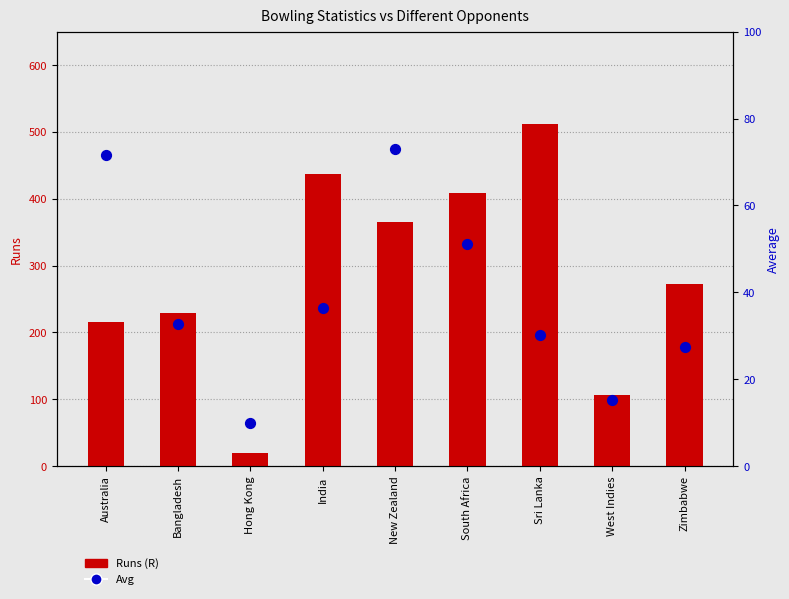

Is the value of Avg at India greater than the value of Runs (R) at India?

No